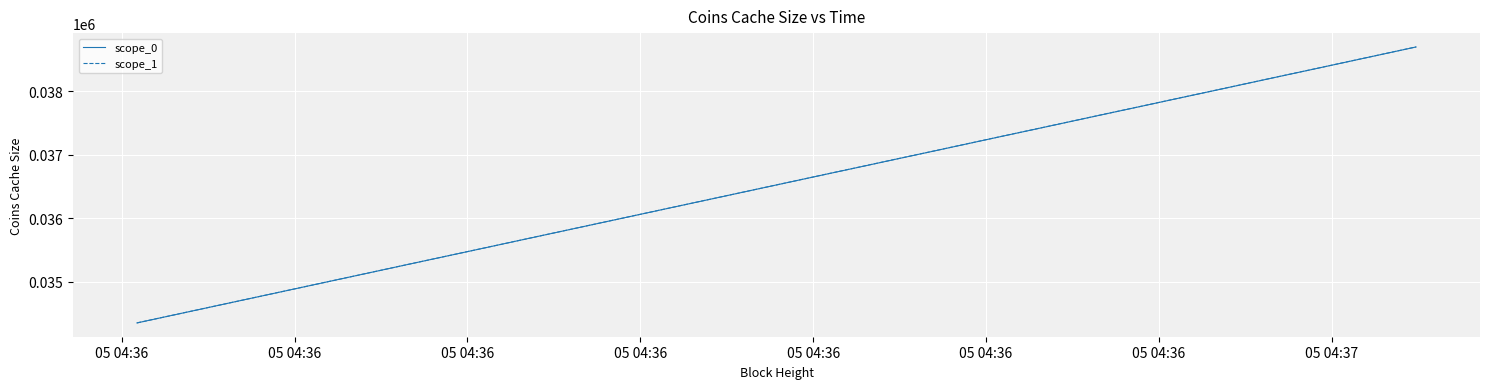

True or false: scope_0 and scope_1 intersect in this chart.

False